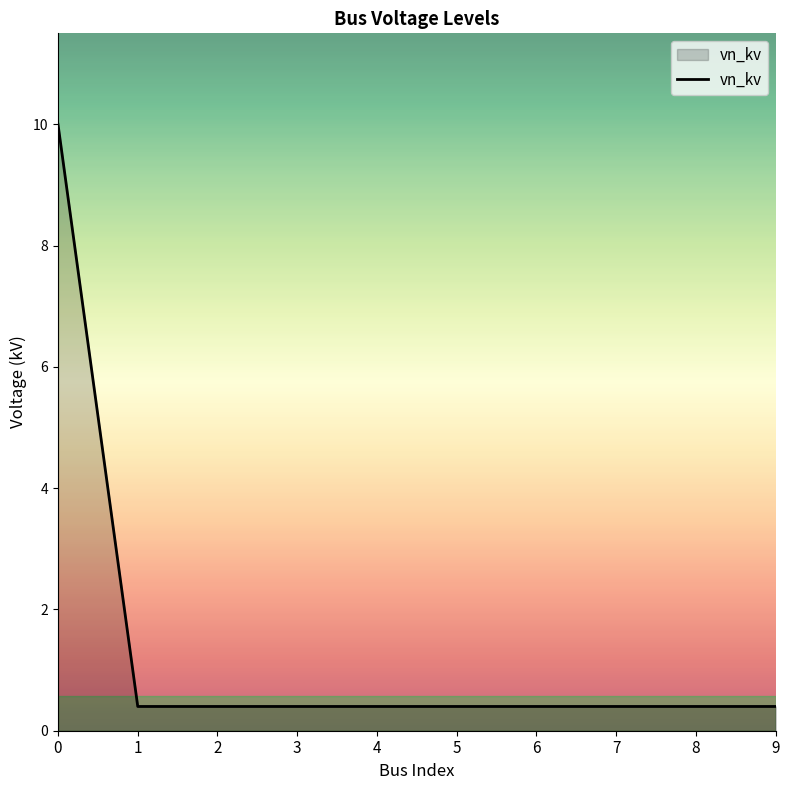

What is the sum of all values?

13.6